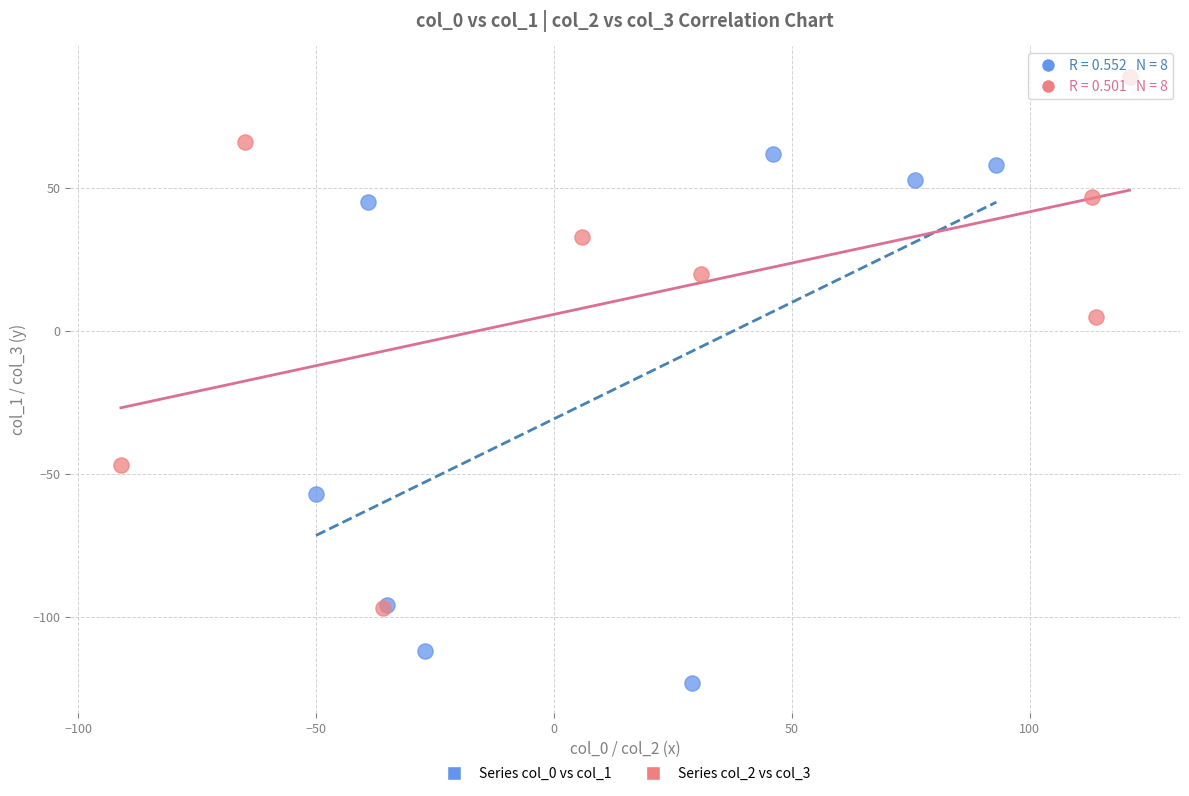

Which series contains the highest Y value?

Series col_2 vs col_3